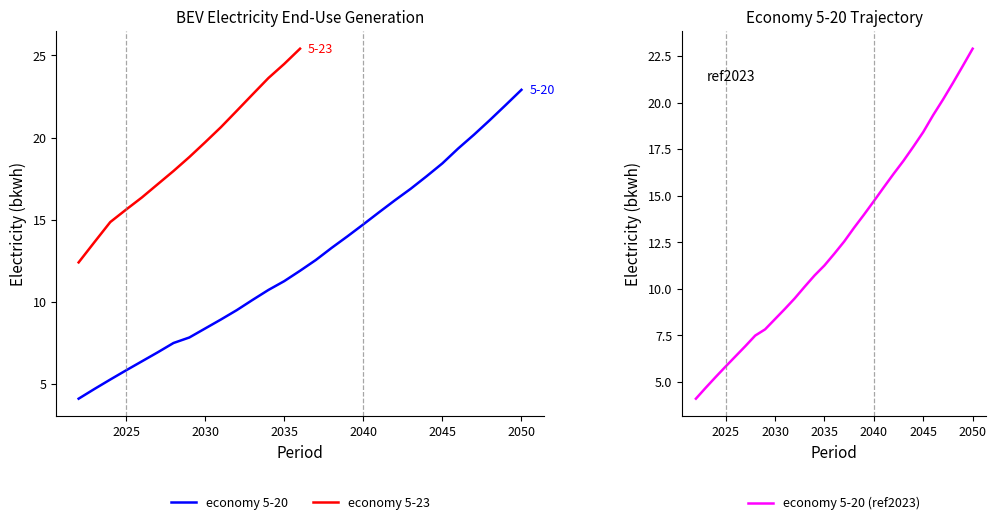

At which label does economy 5-20 reach its peak?

2050